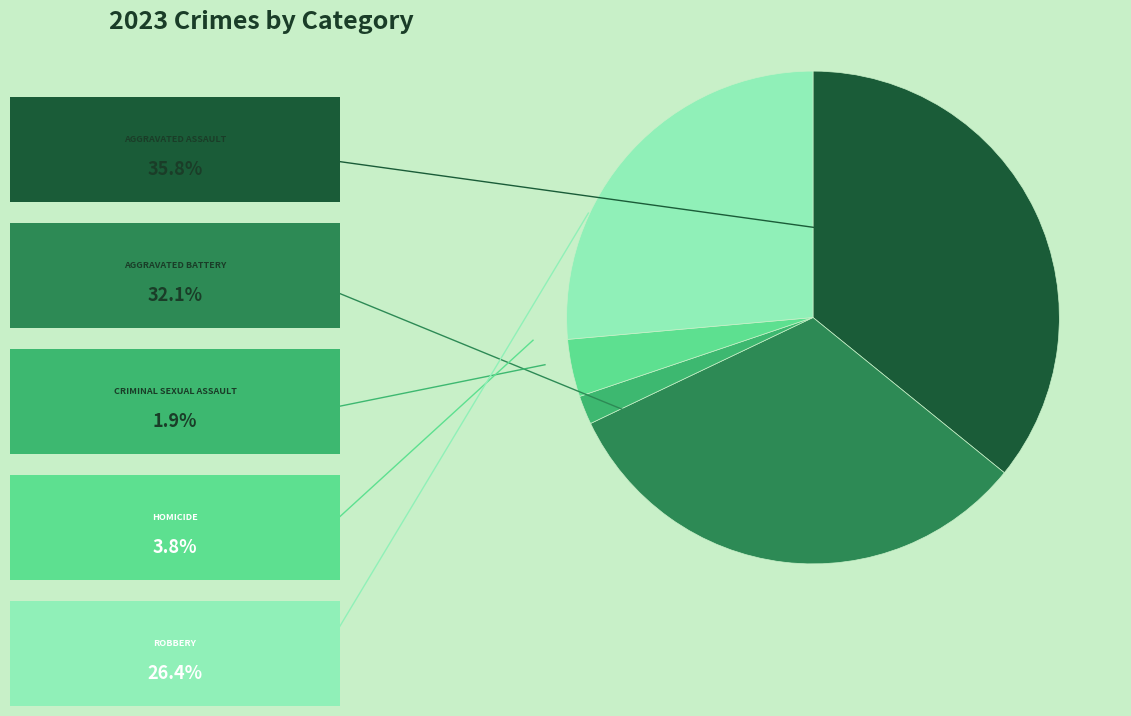

Count the number of slices in the pie.

5